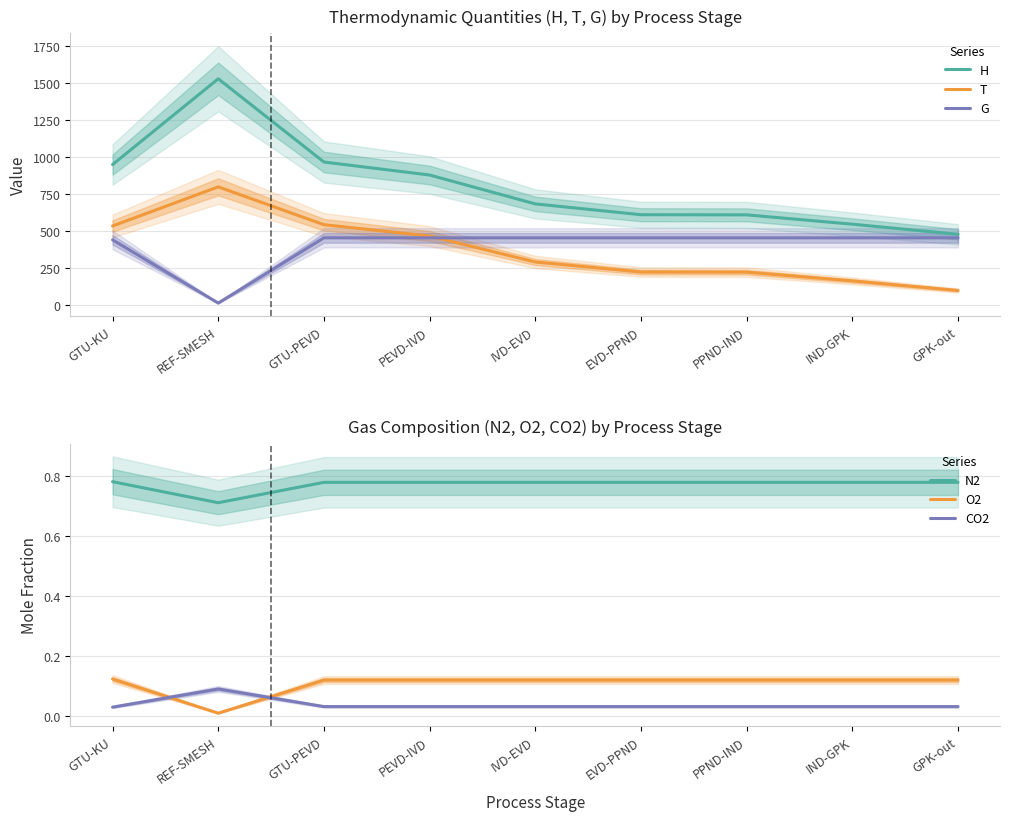

At which label is G closest to 234?

GTU-KU